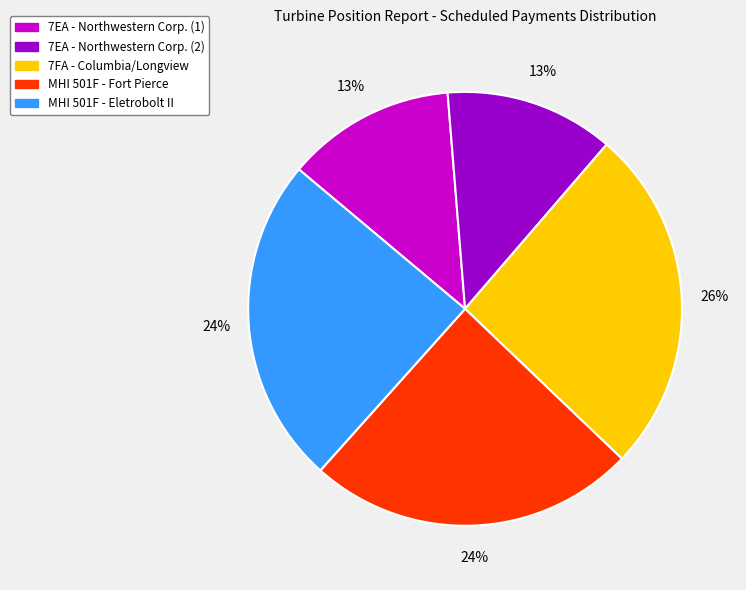

To the nearest percent, what is the average slice percentage?

20%